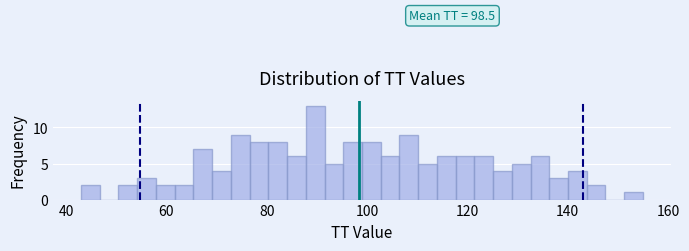

Read against the x-axis, roughly where is the centre of the tallest bar?

90